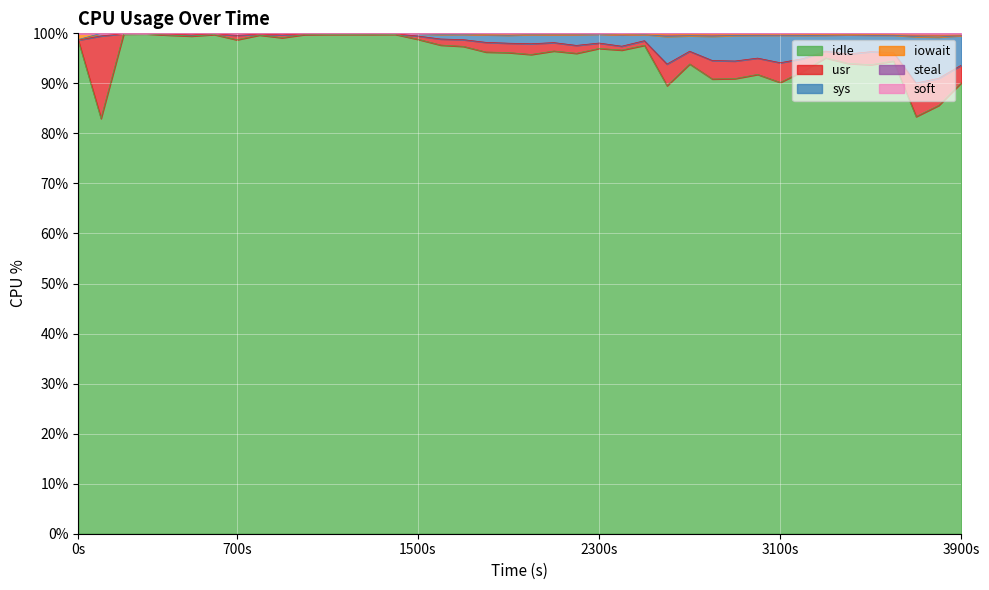

True or false: idle and steal intersect in this chart.

False